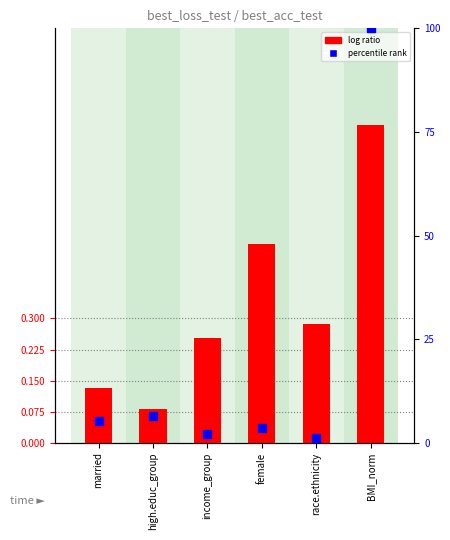

At how many categories does at least one series exceed 59?

1